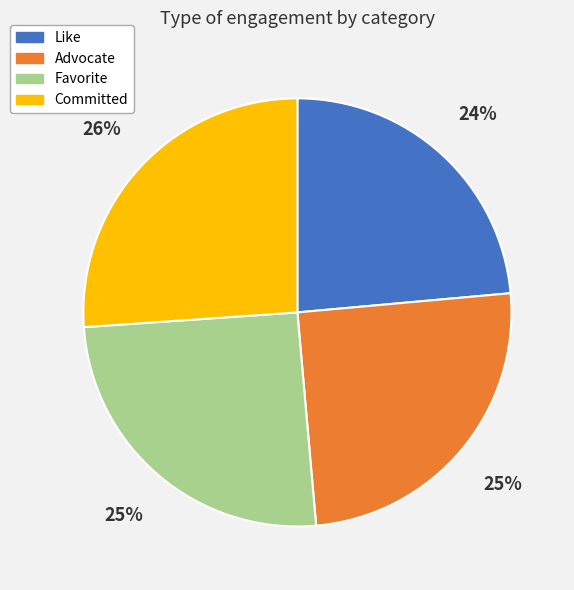

What percentage is the Advocate slice, to the nearest percent?

25%